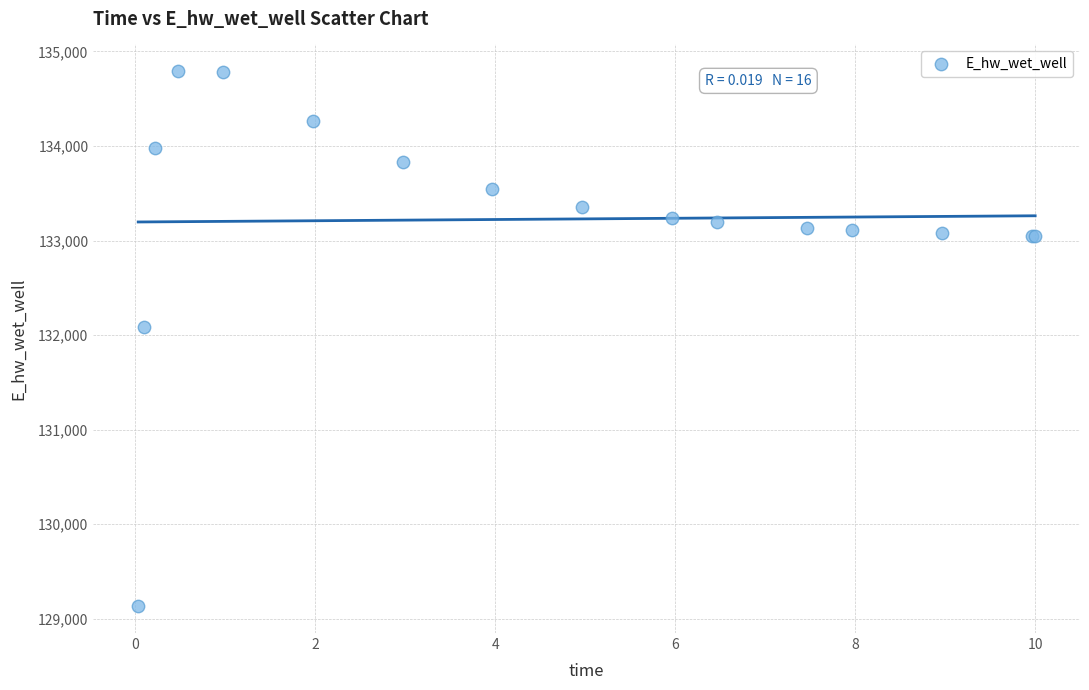

What Y value in the scatter plot is closest to 131961?

132084.7